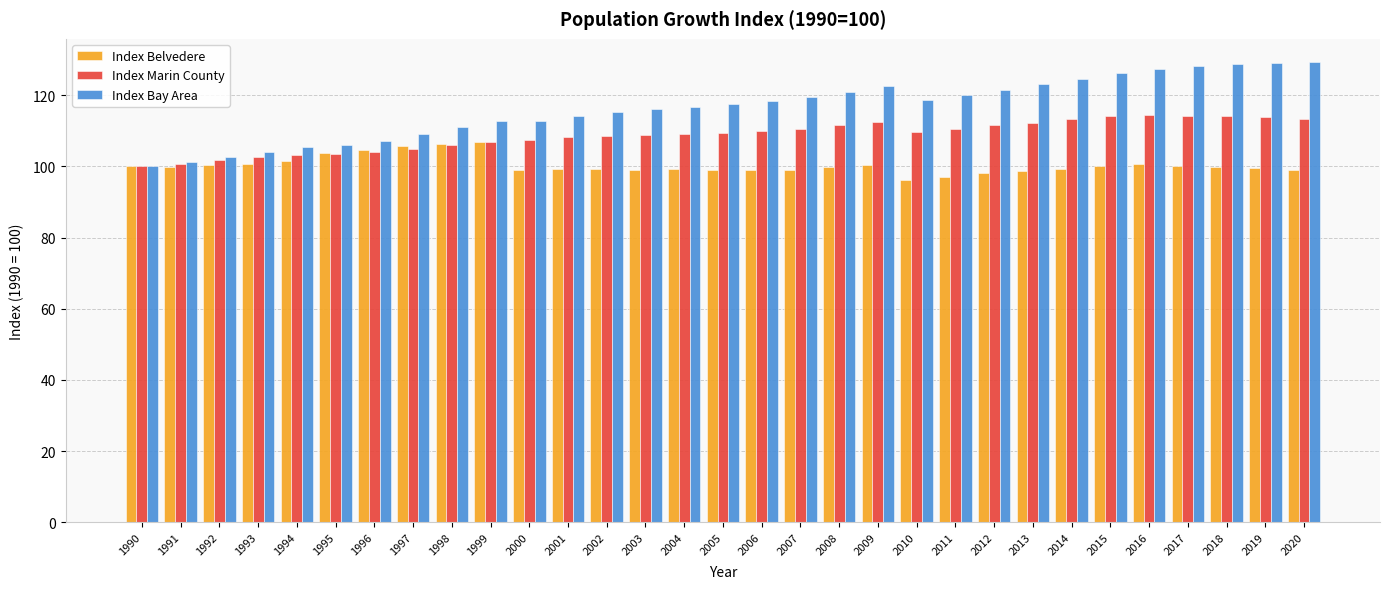

Does the chart contain stacked bars?

No